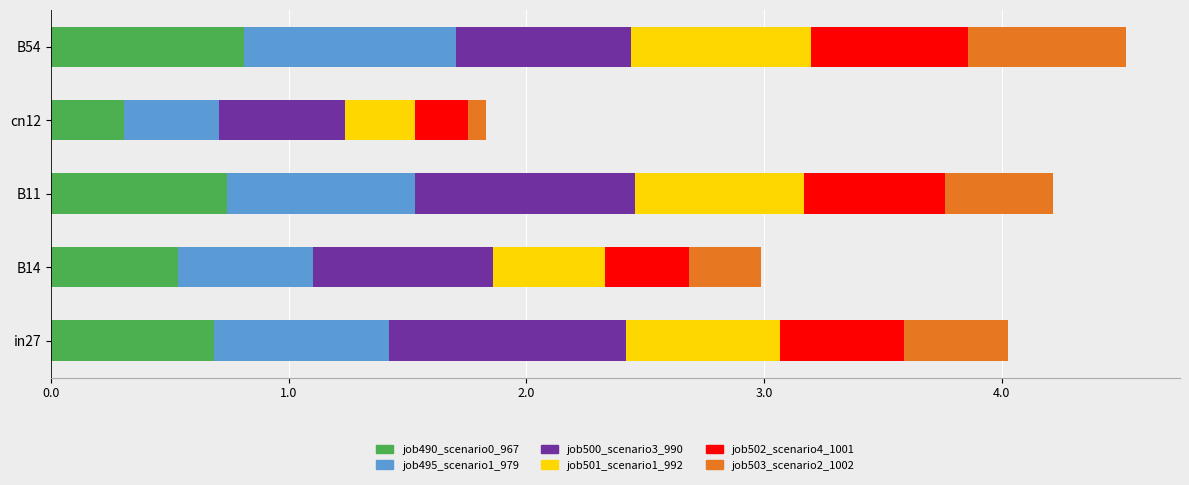

What is the difference between the maximum and minimum values in the job490_scenario0_967 series?

0.5